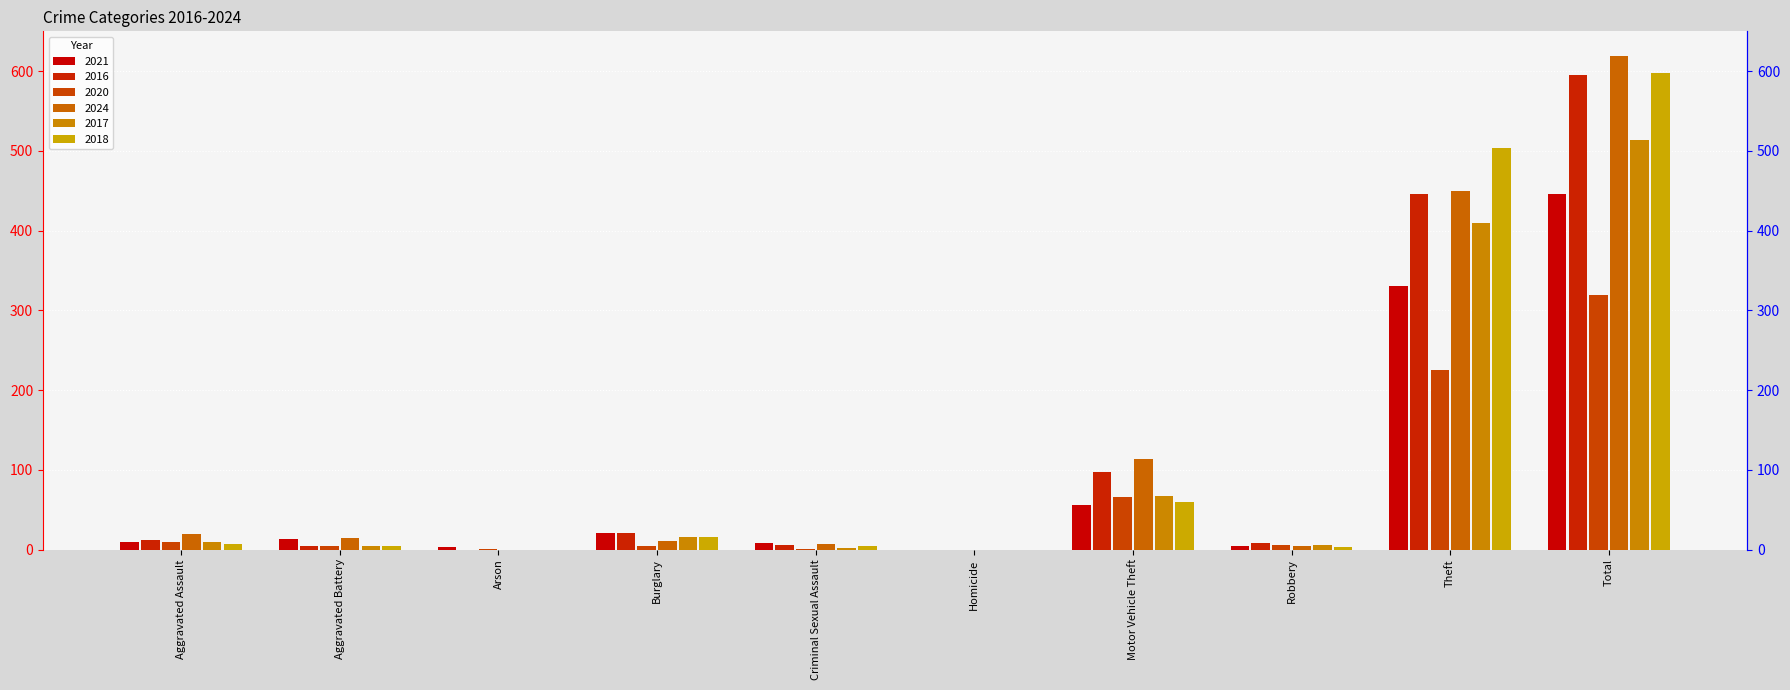

At how many categories does at least one series exceed 265?

2